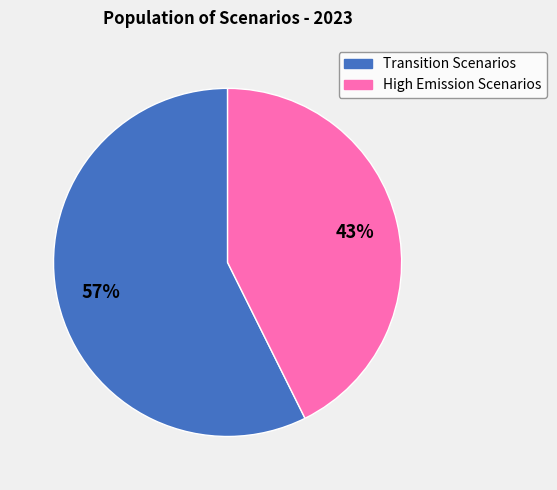

To the nearest percent, what is the average slice percentage?

50%